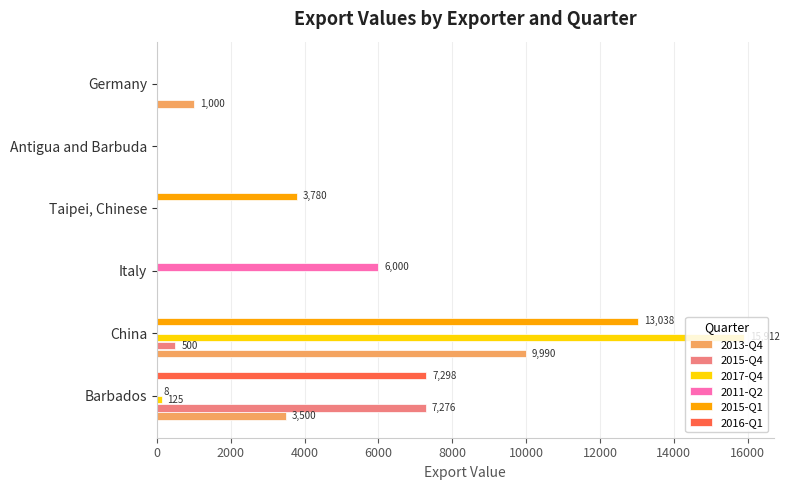

The value of 2011-Q2 at Italy is 2395. True or false?

False